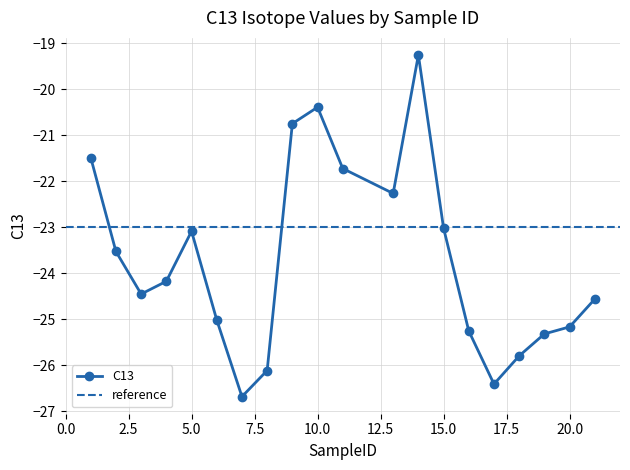

List the labels in order of value, smallest first.

7, 17, 8, 18, 19, 16, 20, 6, 21, 3, 4, 2, 5, 15, 13, 11, 1, 9, 10, 14